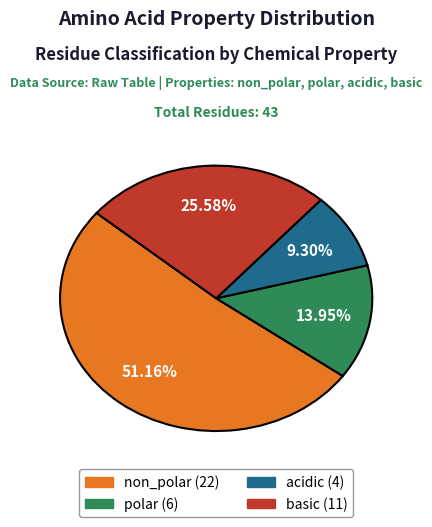

Which has a higher value, polar or non_polar?

non_polar